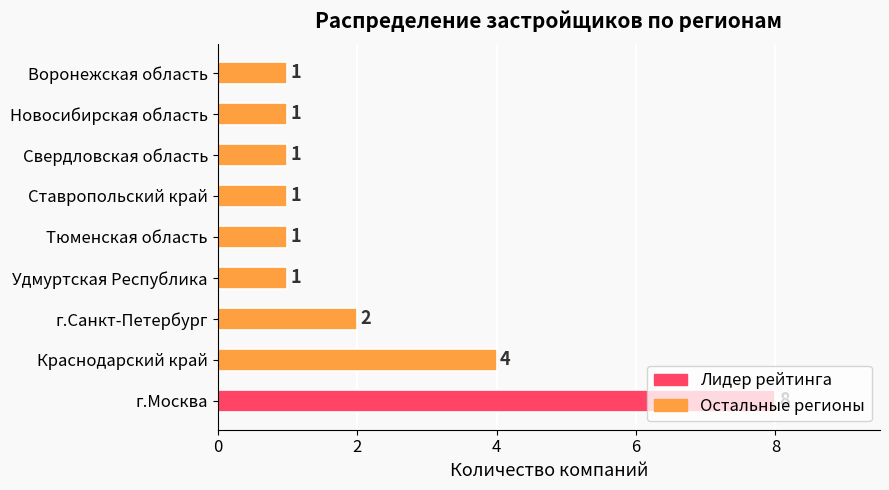

The chart shows a value of 0 at Тюменская область. True or false?

False